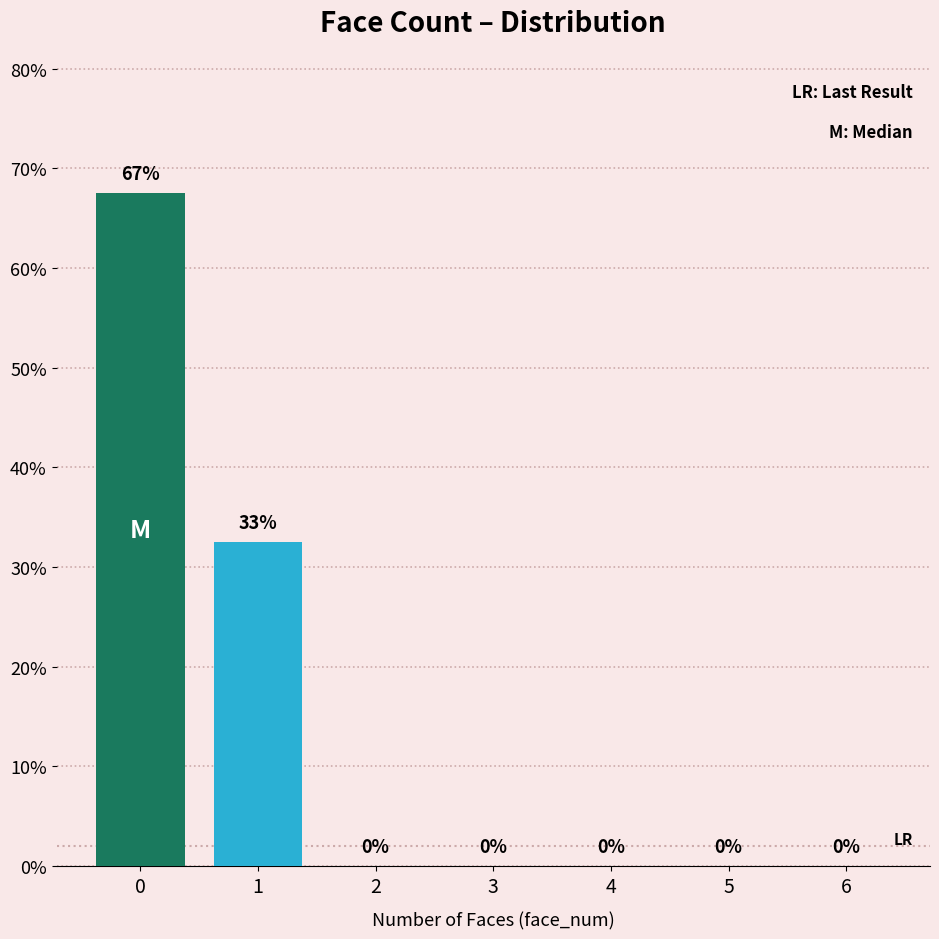

The value at 1 is 44.6. True or false?

False